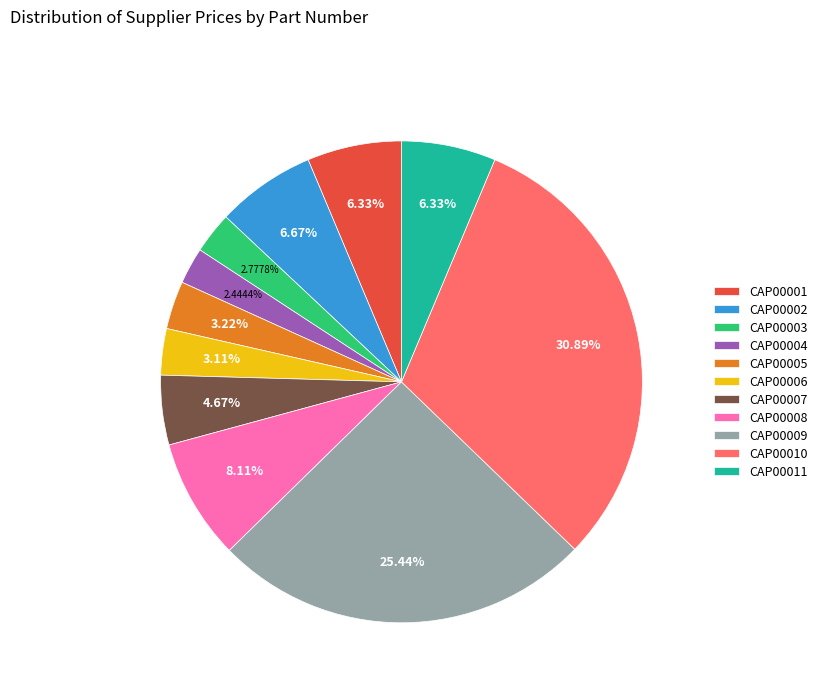

To the nearest percent, what portion does CAP00007 represent?

5%